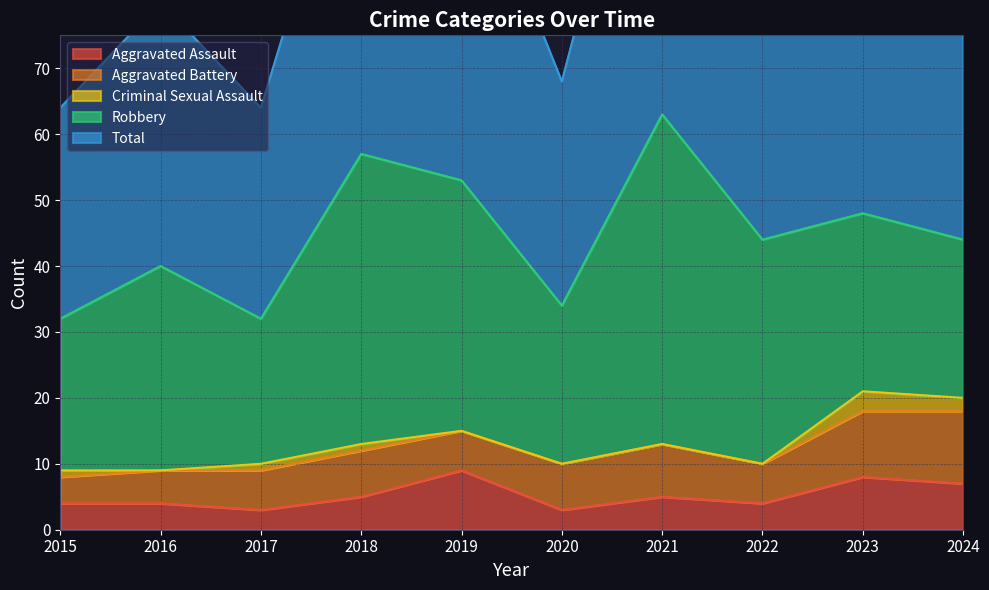

Which label corresponds to the largest value in the chart?

2021